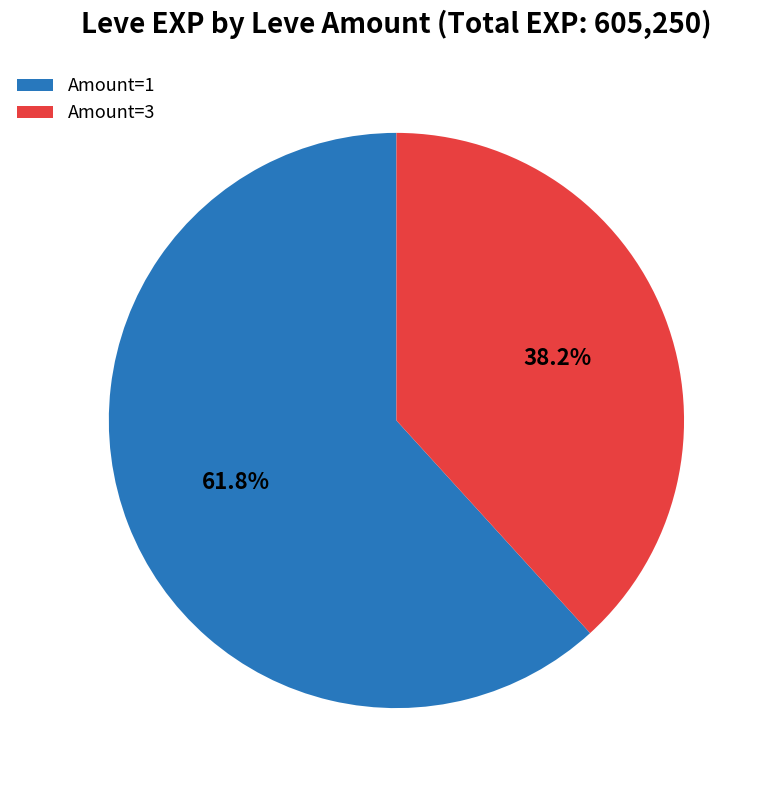

How many slices are in this pie chart?

2